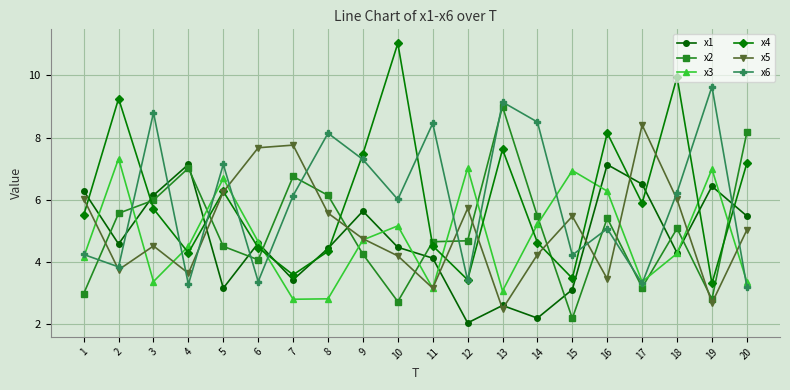

What is the value of the x3 point at the 8th from the left?

2.8